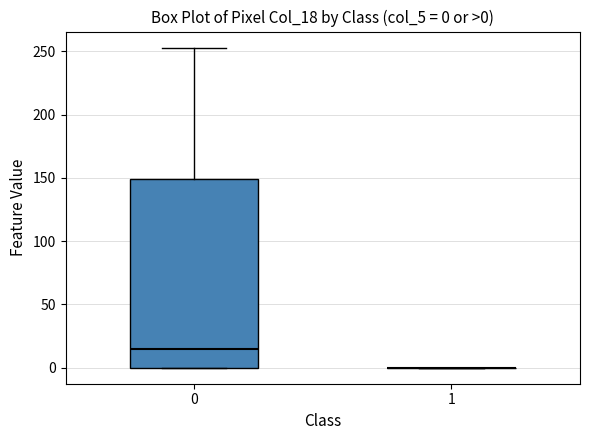

Which box is the tallest, from its lower edge to its upper edge?

0